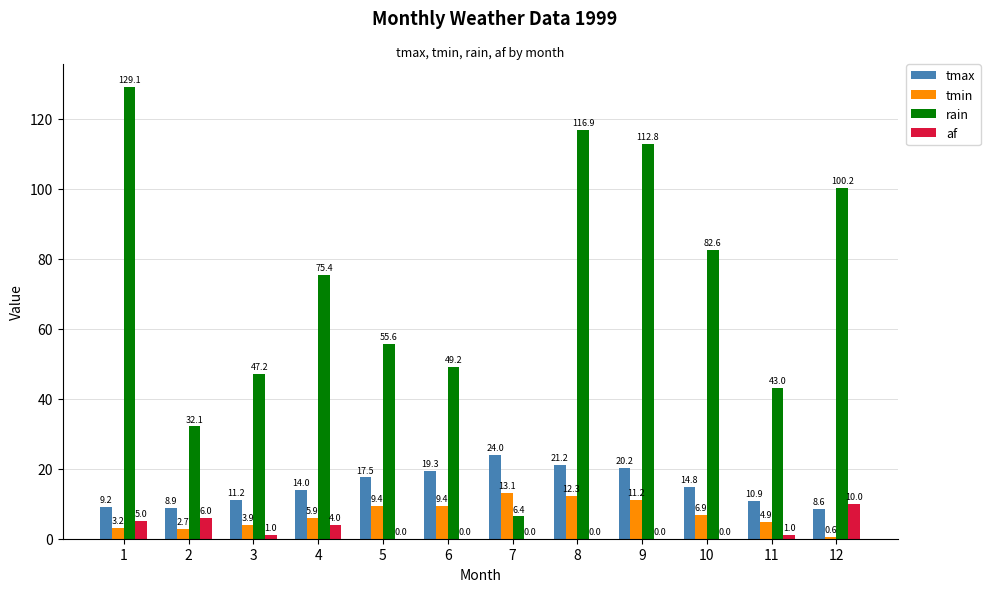

Reading left to right, what are all the values shown in this chart?

tmax: 1=9.2	2=8.9	3=11.2	4=14.0	5=17.5	6=19.3	7=24.0	8=21.2	9=20.2	10=14.8	11=10.9	12=8.6
tmin: 1=3.2	2=2.7	3=3.9	4=5.9	5=9.4	6=9.4	7=13.1	8=12.3	9=11.2	10=6.9	11=4.9	12=0.6
rain: 1=129.1	2=32.1	3=47.2	4=75.4	5=55.6	6=49.2	7=6.4	8=116.9	9=112.8	10=82.6	11=43.0	12=100.2
af: 1=5.0	2=6.0	3=1.0	4=4.0	5=0.0	6=0.0	7=0.0	8=0.0	9=0.0	10=0.0	11=1.0	12=10.0